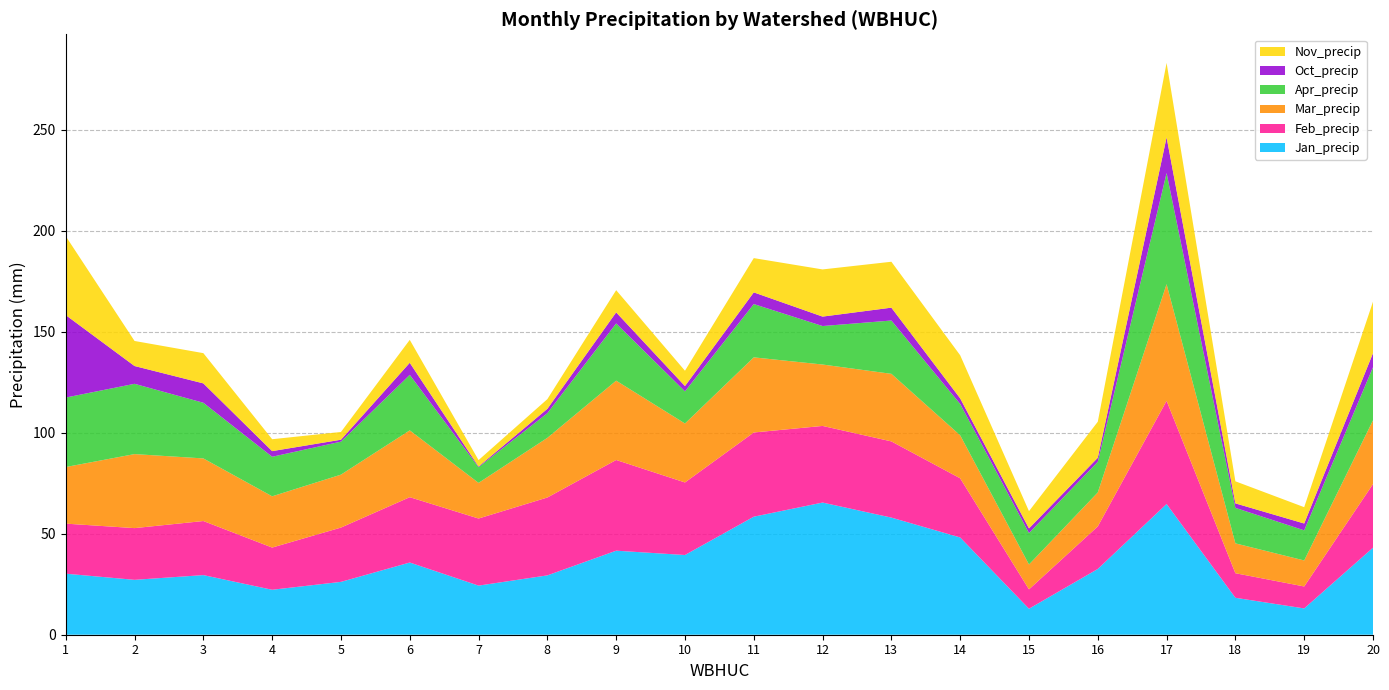

Reading right to left, transcribe all the data shown in this chart.

Jan_precip: 20=43.1	19=13.0	18=18.3	17=64.7	16=32.5	15=12.9	14=48.1	13=58.0	12=65.4	11=58.4	10=39.5	9=41.6	8=29.4	7=24.3	6=35.7	5=26.2	4=22.2	3=29.5	2=27.2	1=30.2
Feb_precip: 20=31.5	19=10.9	18=12.2	17=51.1	16=21.1	15=9.6	14=29.3	13=37.7	12=37.9	11=41.7	10=35.9	9=44.9	8=38.5	7=33.2	6=32.3	5=26.9	4=20.9	3=26.8	2=25.6	1=24.8
Mar_precip: 20=31.6	19=12.9	18=14.8	17=57.7	16=16.8	15=12.3	14=21.3	13=33.4	12=30.4	11=37.2	10=29.2	9=39.3	8=29.5	7=17.6	6=33.1	5=26.2	4=25.4	3=31.0	2=36.6	1=28.0
Apr_precip: 20=26.3	19=14.9	18=17.6	17=55.0	16=15.1	15=15.6	14=15.5	13=26.4	12=19.0	11=26.4	10=15.9	9=28.3	8=12.2	7=7.8	6=27.5	5=16.3	4=19.6	3=27.5	2=34.8	1=34.4
Oct_precip: 20=7.0	19=3.4	18=2.2	17=17.6	16=2.0	15=2.3	14=2.8	13=6.4	12=4.7	11=5.8	10=2.6	9=5.5	8=2.2	7=0.3	6=6.0	5=1.0	4=2.8	3=9.6	2=8.8	1=40.8
Nov_precip: 20=25.5	19=8.1	18=10.9	17=36.9	16=17.8	15=8.5	14=21.3	13=22.7	12=23.3	11=17.0	10=7.6	9=11.0	8=4.8	7=3.2	6=11.3	5=3.8	4=5.9	3=15.0	2=12.4	1=39.1